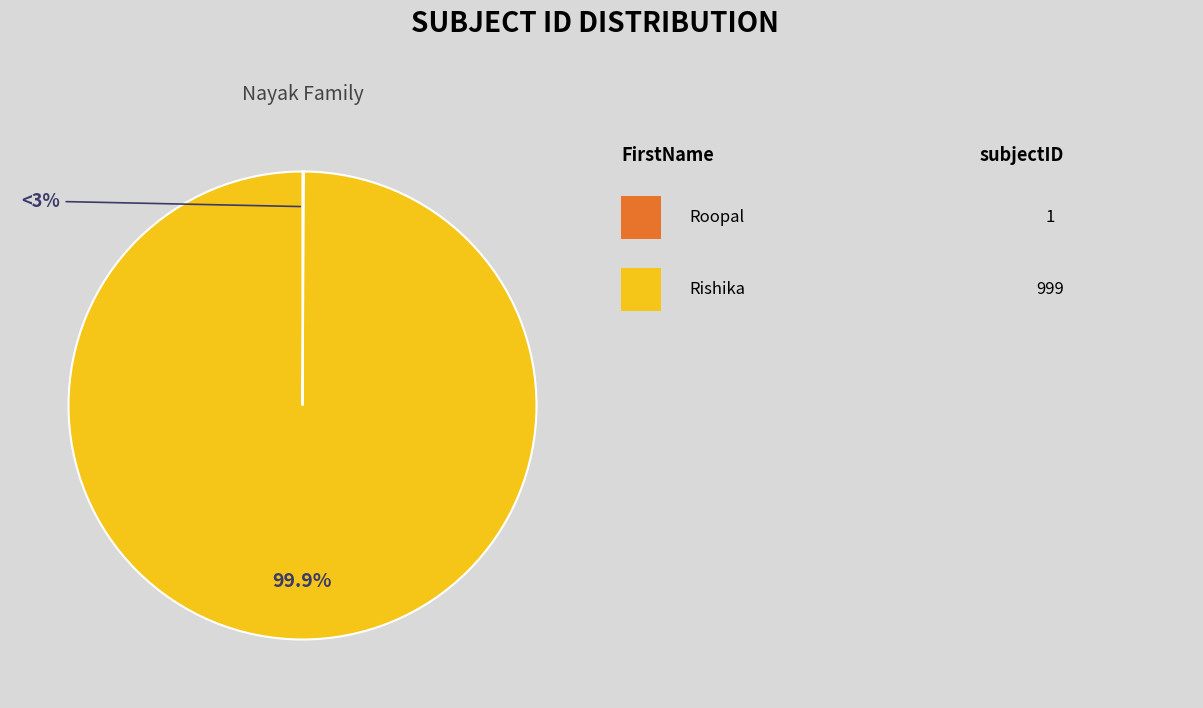

To the nearest percent, what is the difference between the largest and smallest slice percentages?

100%